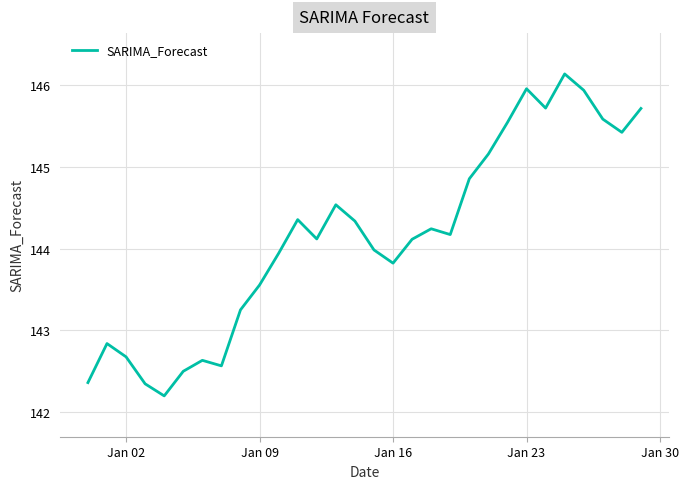

What is the greatest value displayed?

146.1